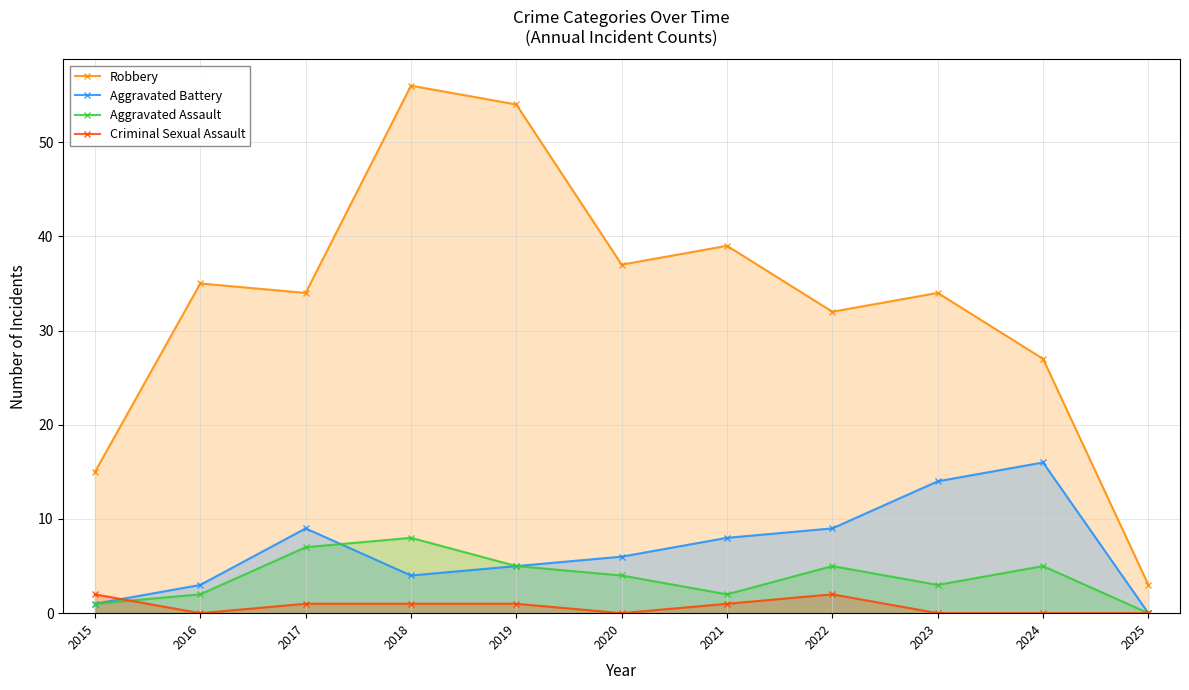

How many series are shown in this chart?

4